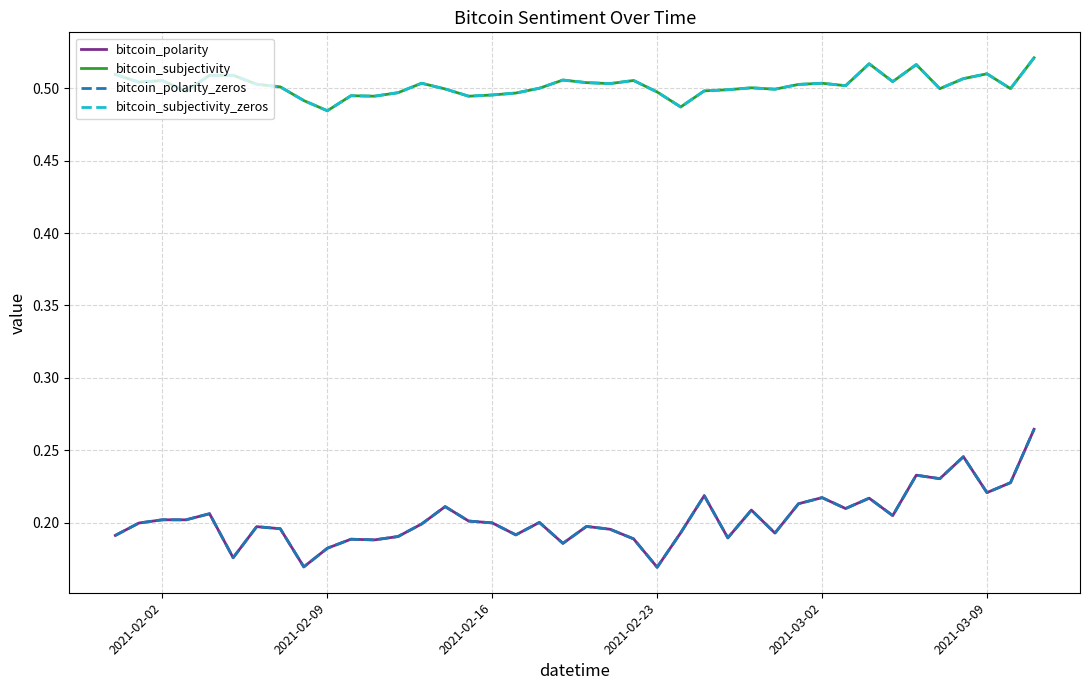

Is this an area chart (filled region under the line)?

No